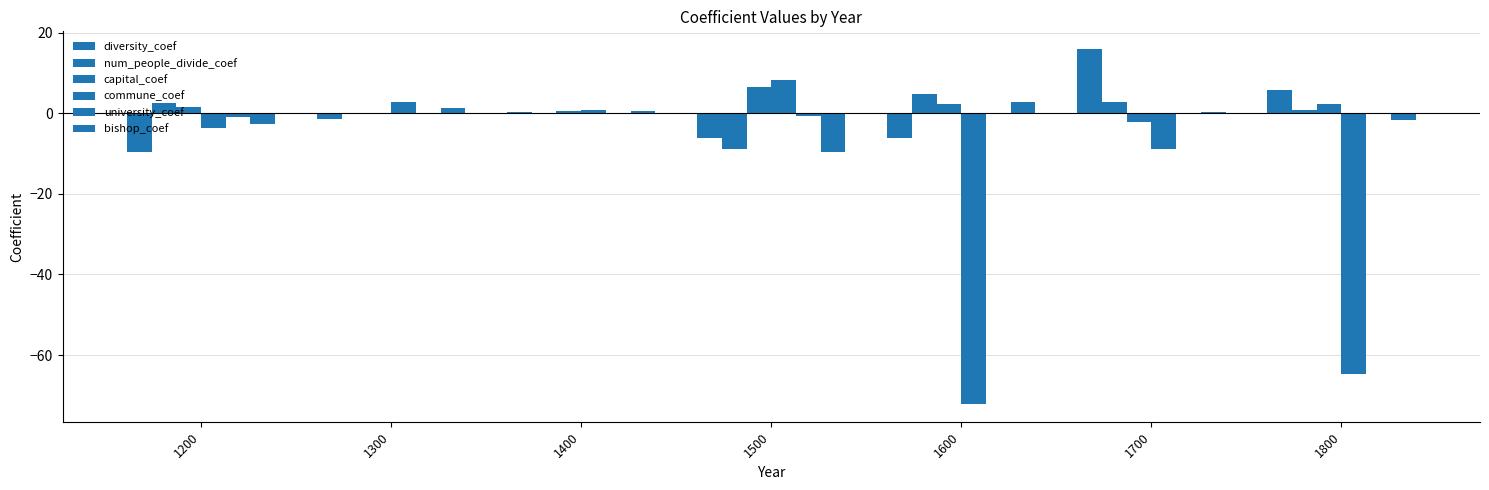

How many data points in commune_coef are above -3?

3